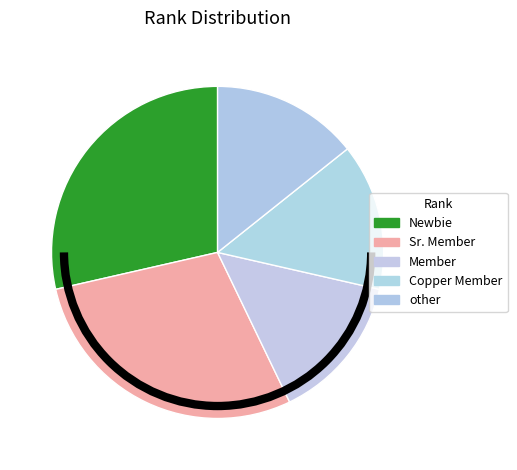

True or false: Sr. Member accounts for 29% of the total.

True